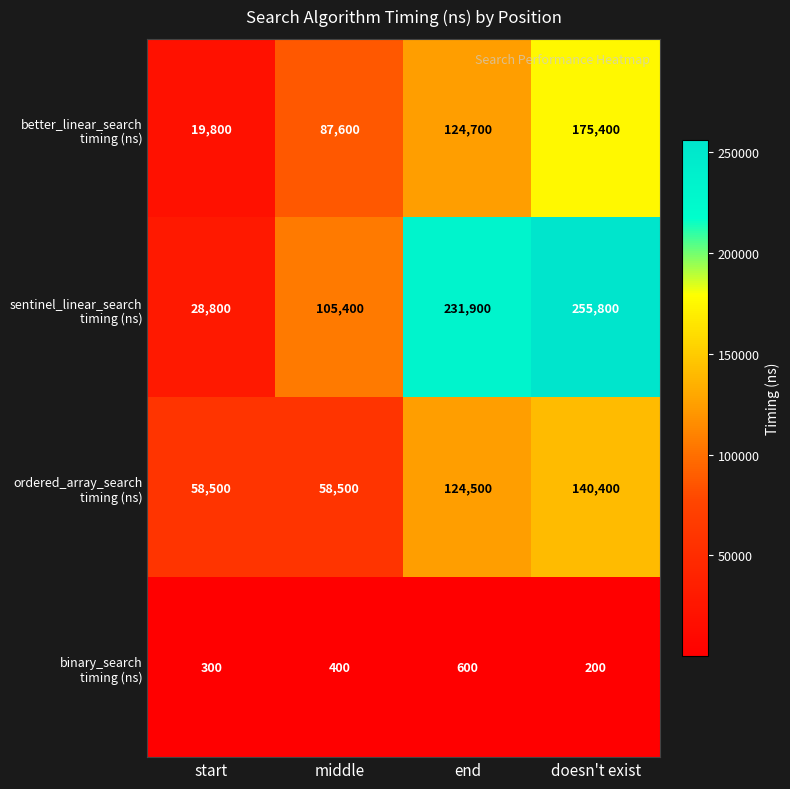

What is the spread (max minus min) of values at end?

231300